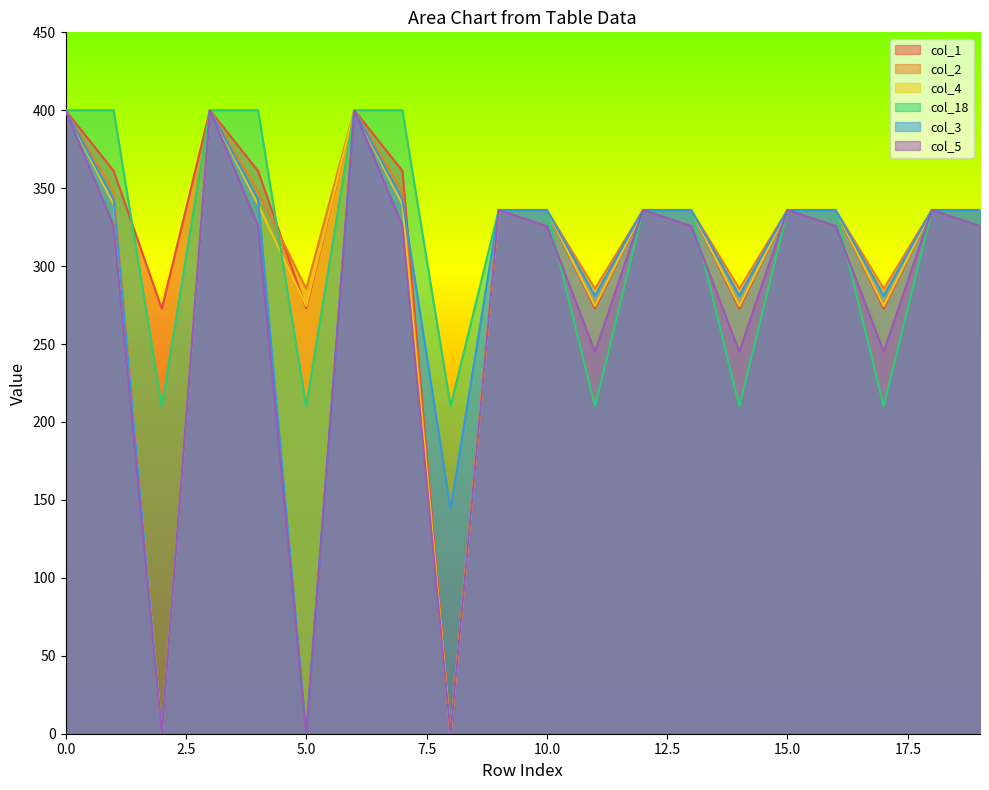

How many values in col_3 are above zero?

18